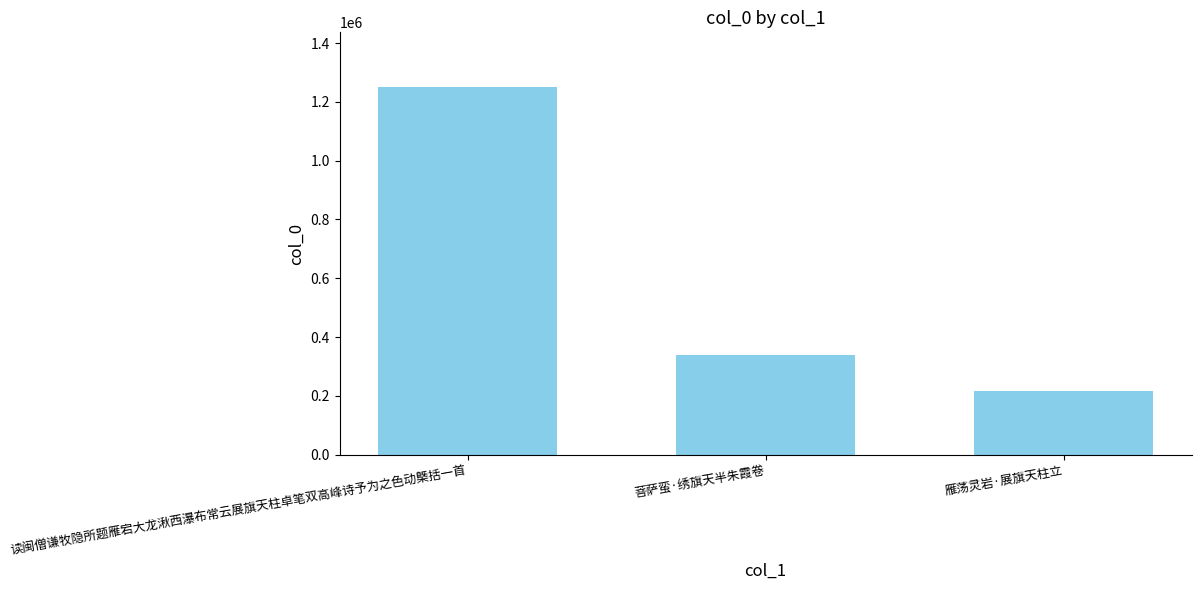

Count the values in the range 217962 to 1249054.

3